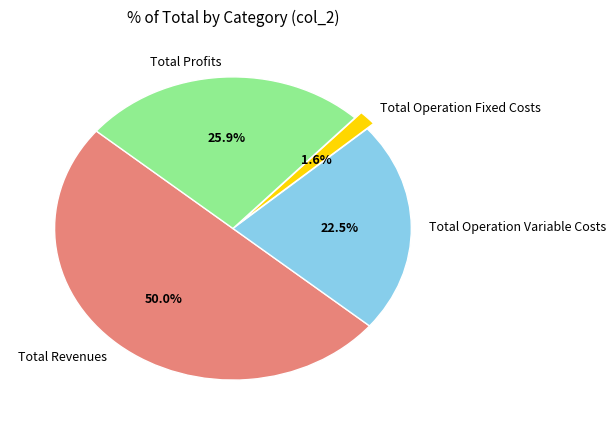

Is it true that Total Profits is 16% of the pie?

False